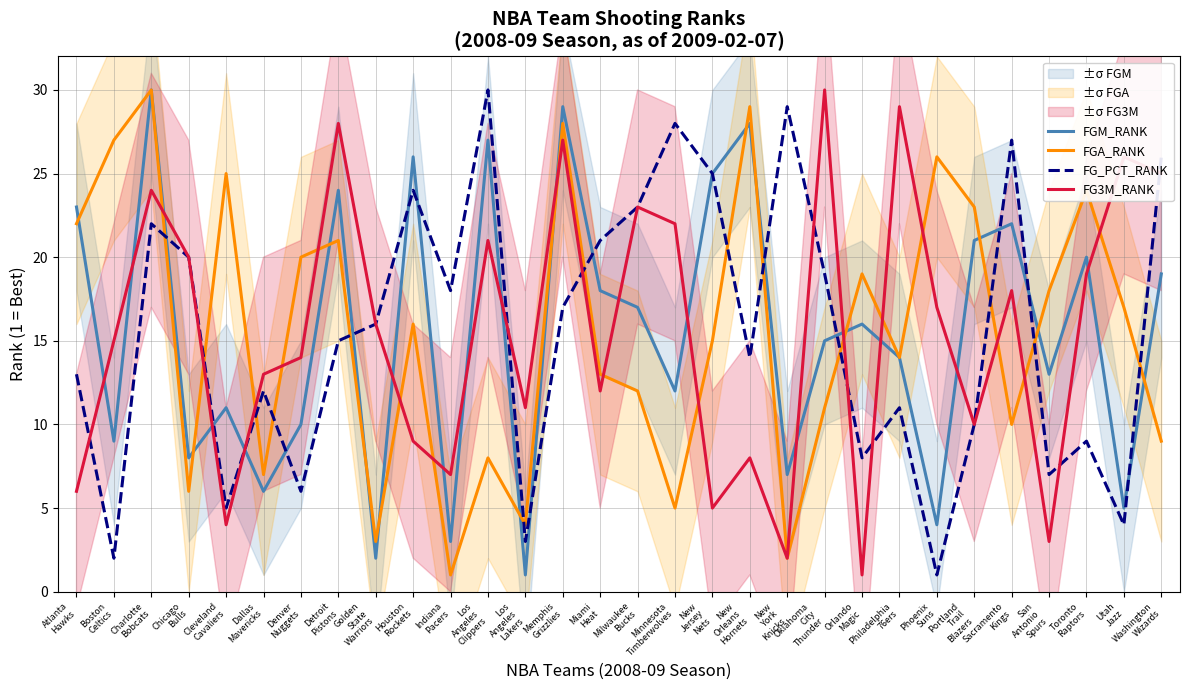

Which label corresponds to the smallest value in the chart?

Los
Angeles
Lakers